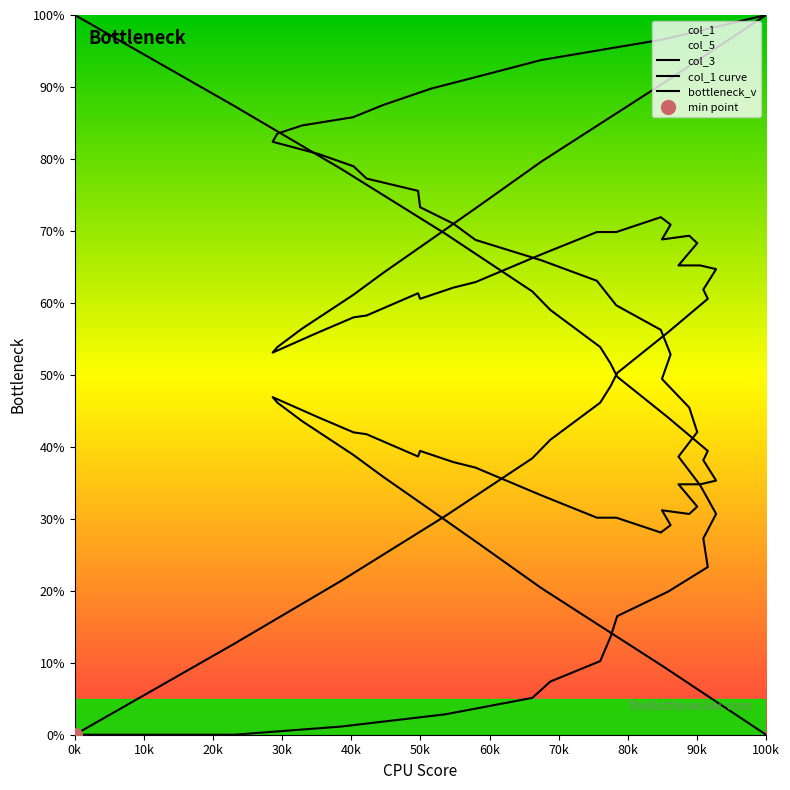

Reading left to right, extract all data points from this chart.

col_3: 0.0	12.6	21.4	30.4	38.4	41.0	46.1	48.5	50.3	55.9	60.6	61.9	64.7	65.2	65.2	68.3	69.3	68.8	70.9	71.9	69.8	69.8	66.8	62.9	62.1	60.6	61.3	58.2	58.0	55.9	53.1	53.9	56.4	61.1	64.2	68.8	73.5	79.6	90.5	100.0
col_1 curve: 0.0	0.0	1.1	2.8	5.1	7.4	10.2	13.6	16.5	19.9	23.3	27.3	30.7	34.7	38.6	42.0	45.5	49.4	52.8	56.2	59.7	63.1	65.9	68.8	71.0	73.3	75.6	77.3	79.0	80.7	82.4	83.5	84.7	85.8	87.5	89.8	91.5	93.7	96.6	100.0
bottleneck_v: 100.0	87.4	78.6	69.6	61.6	59.0	53.9	51.5	49.7	44.1	39.4	38.1	35.3	34.8	34.8	31.7	30.7	31.2	29.1	28.1	30.2	30.2	33.2	37.1	37.9	39.4	38.7	41.8	42.0	44.1	46.9	46.1	43.6	38.9	35.8	31.2	26.5	20.4	9.5	0.0